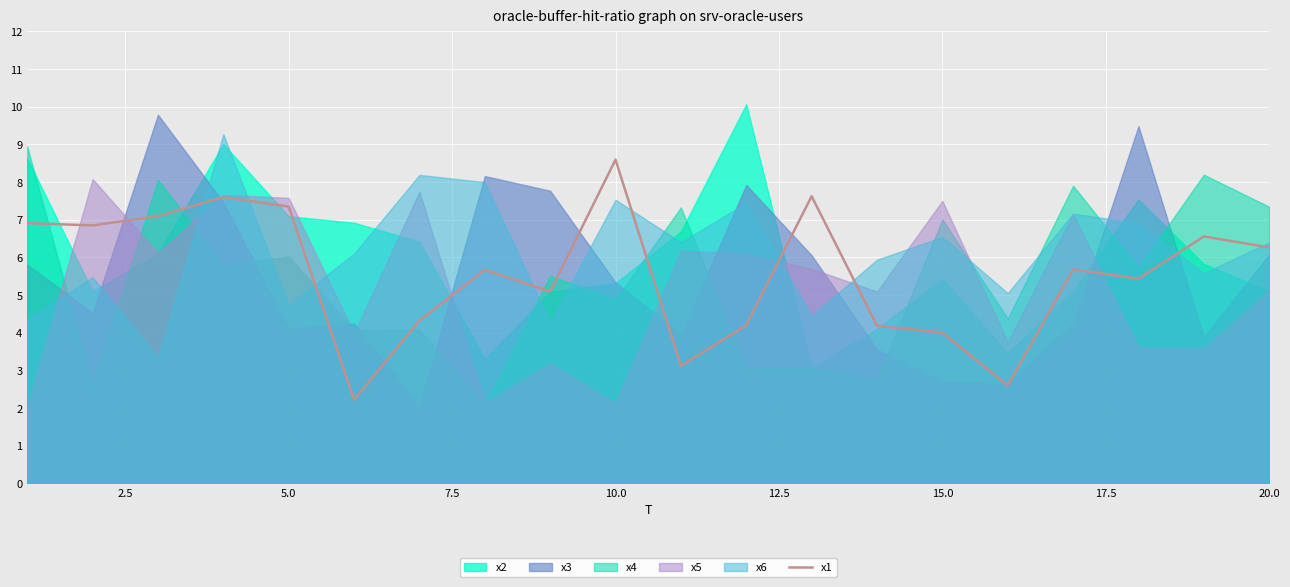

What is the minimum value for x1?

2.2